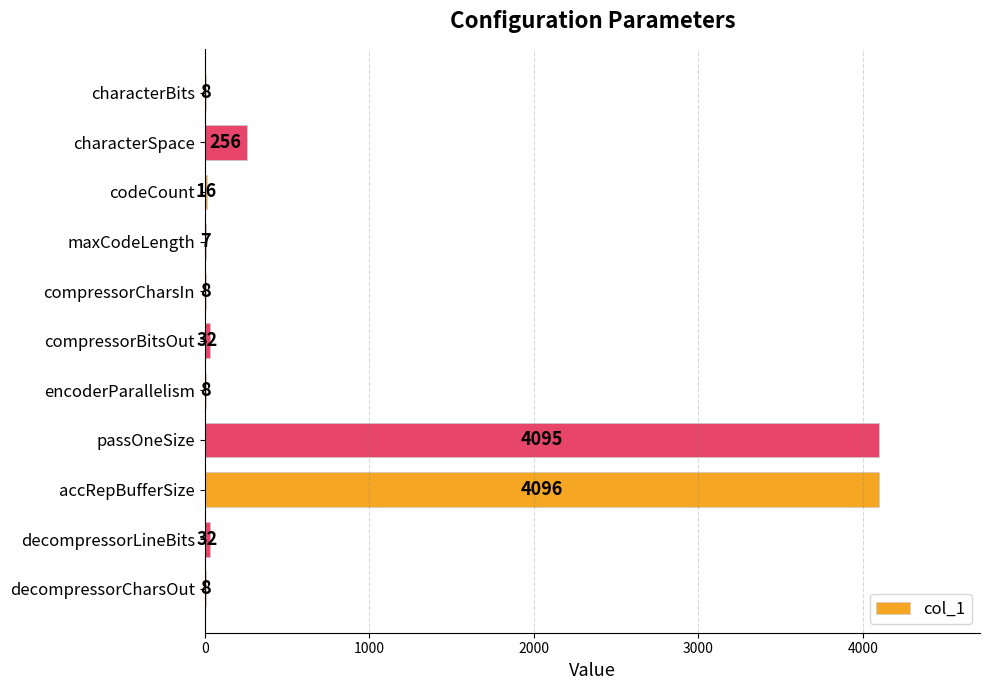

What is the change in value from compressorBitsOut to decompressorCharsOut?

-24